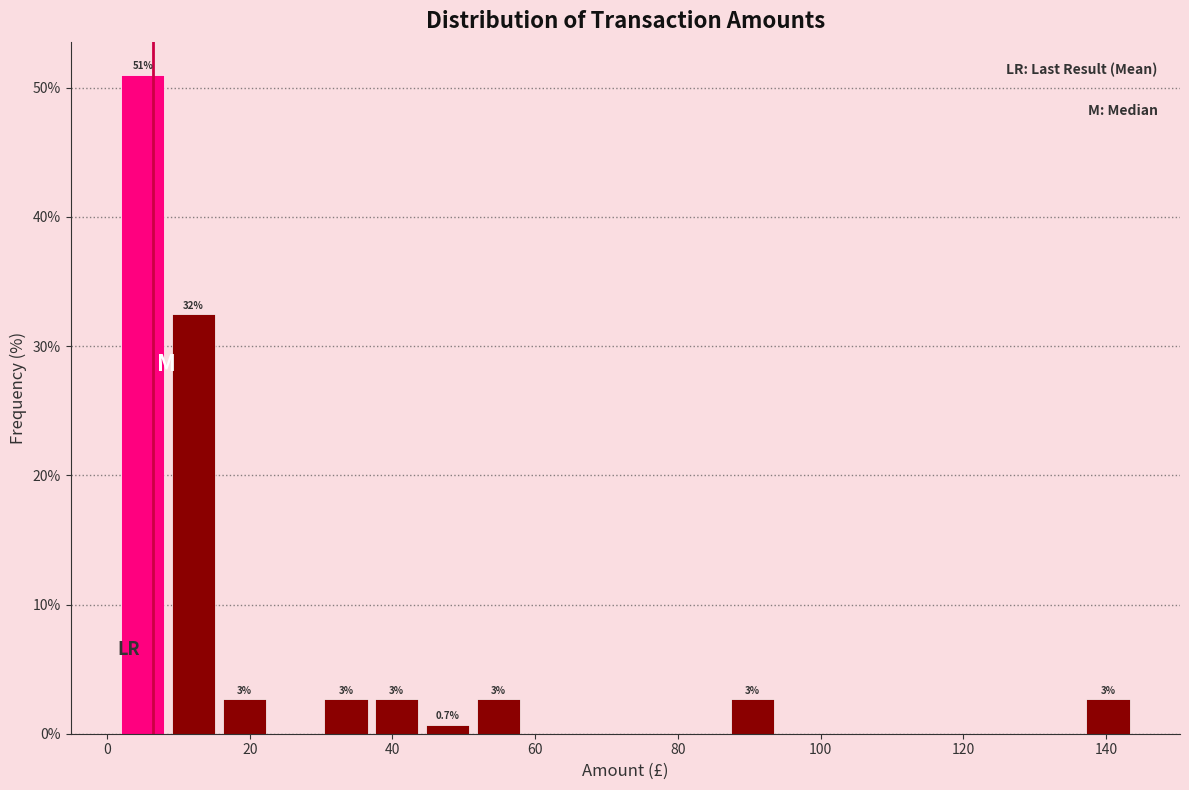

Around what value on the x-axis is the tallest bar? Give the approximate position of its centre, as read against the axis.

6